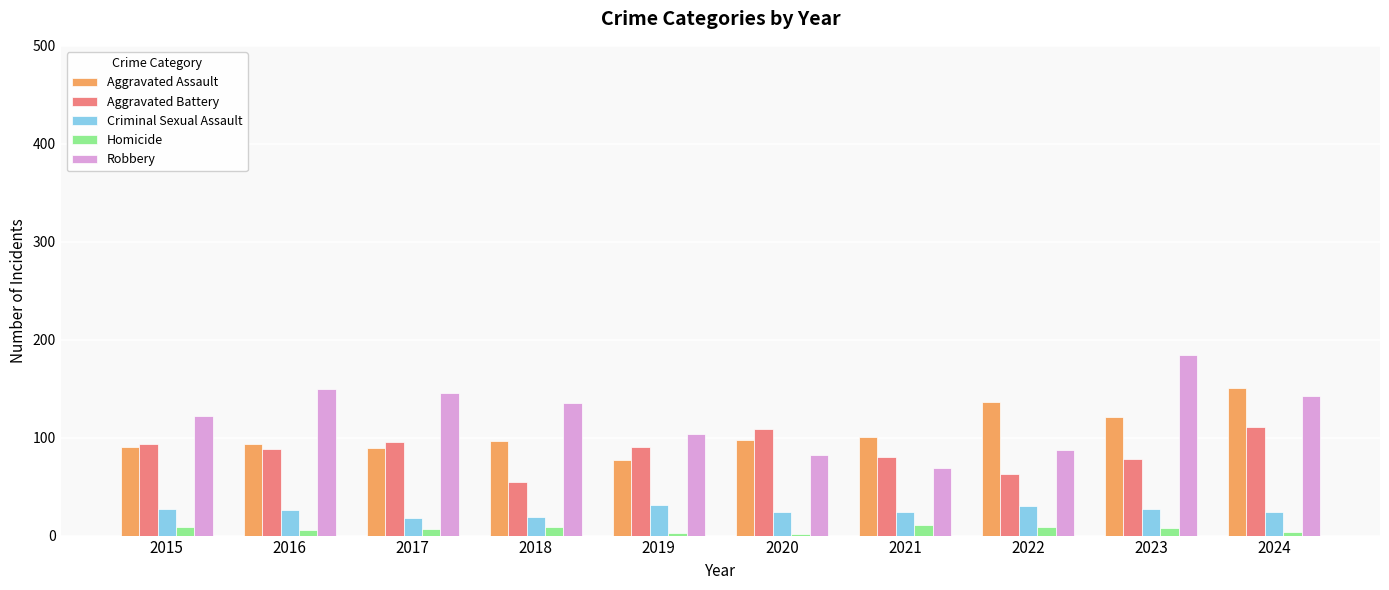

The Aggravated Battery series shows 52 at 2021. True or false?

False